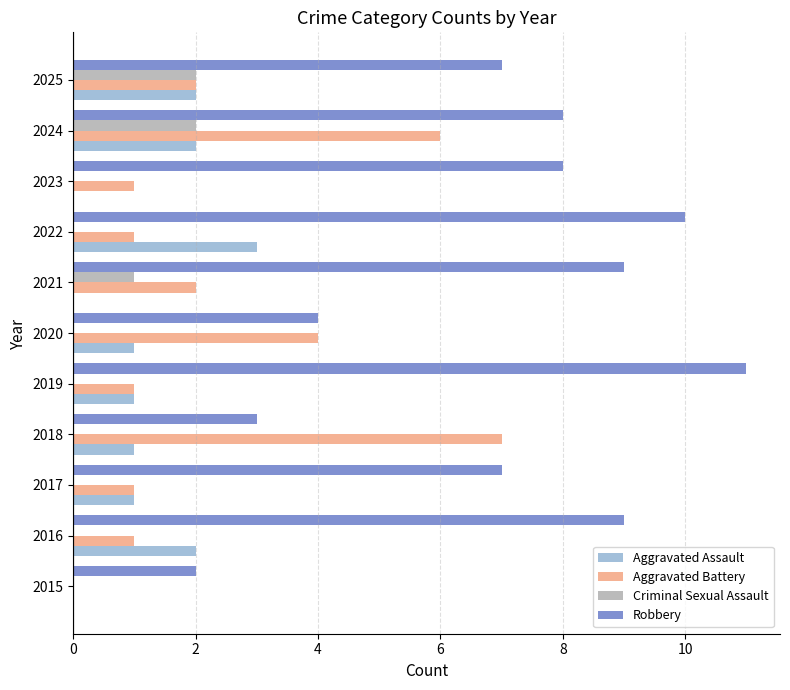

What is the sum of the Aggravated Assault values at 2022 and 2016?

5